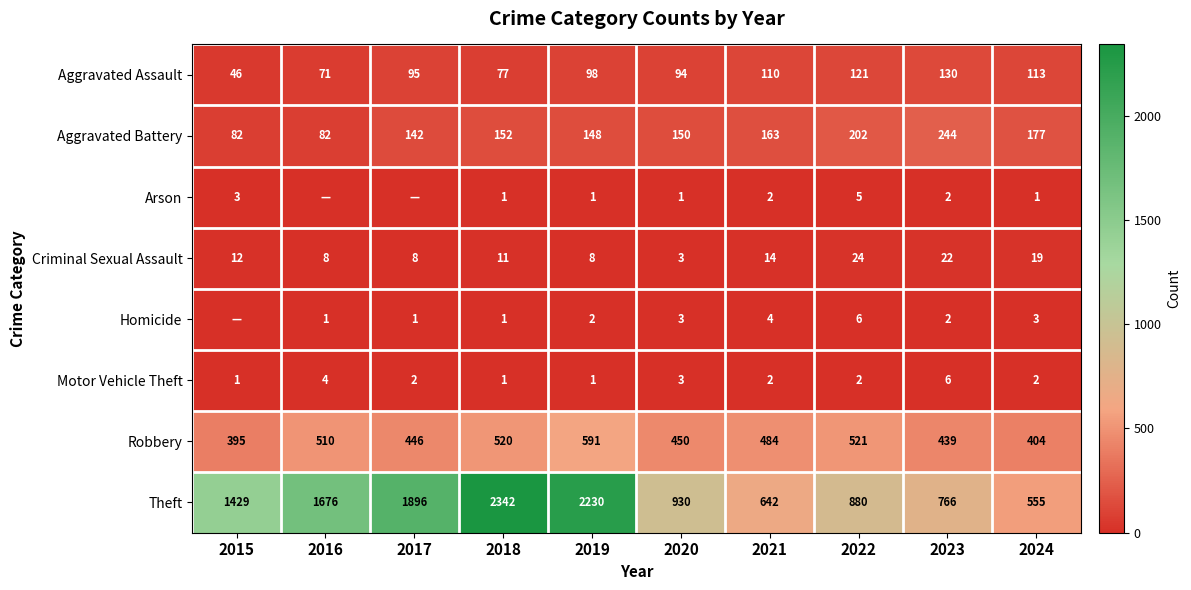

At how many categories does at least one series exceed 1596?

4